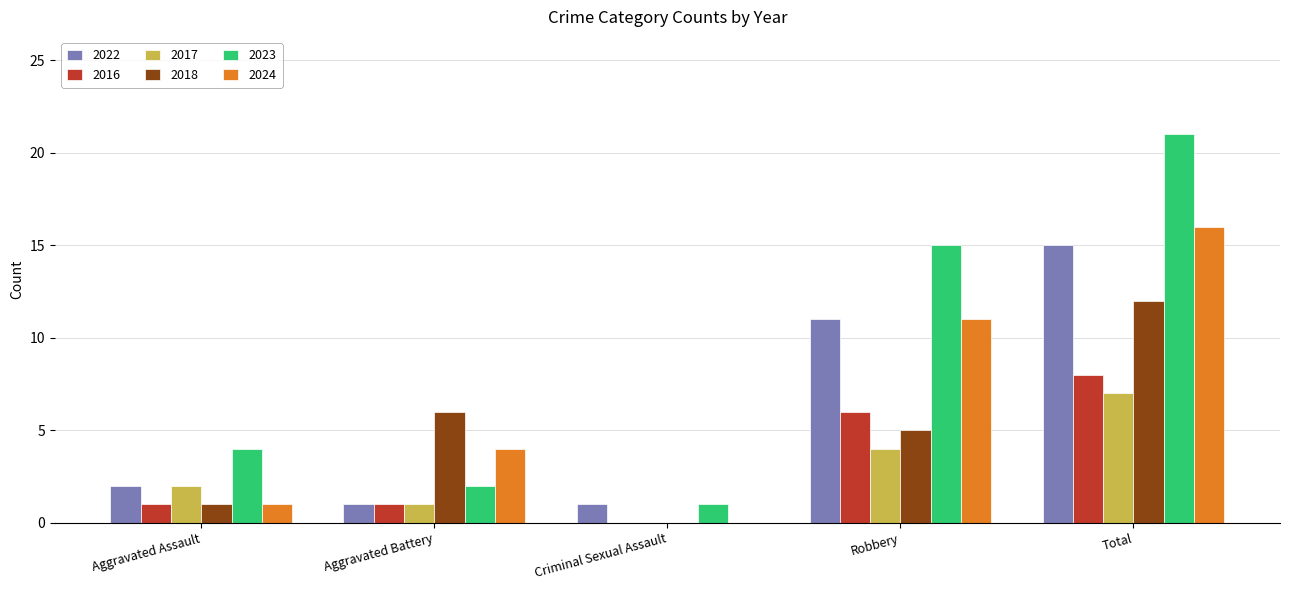

What is the total value across all series at Aggravated Battery?

15